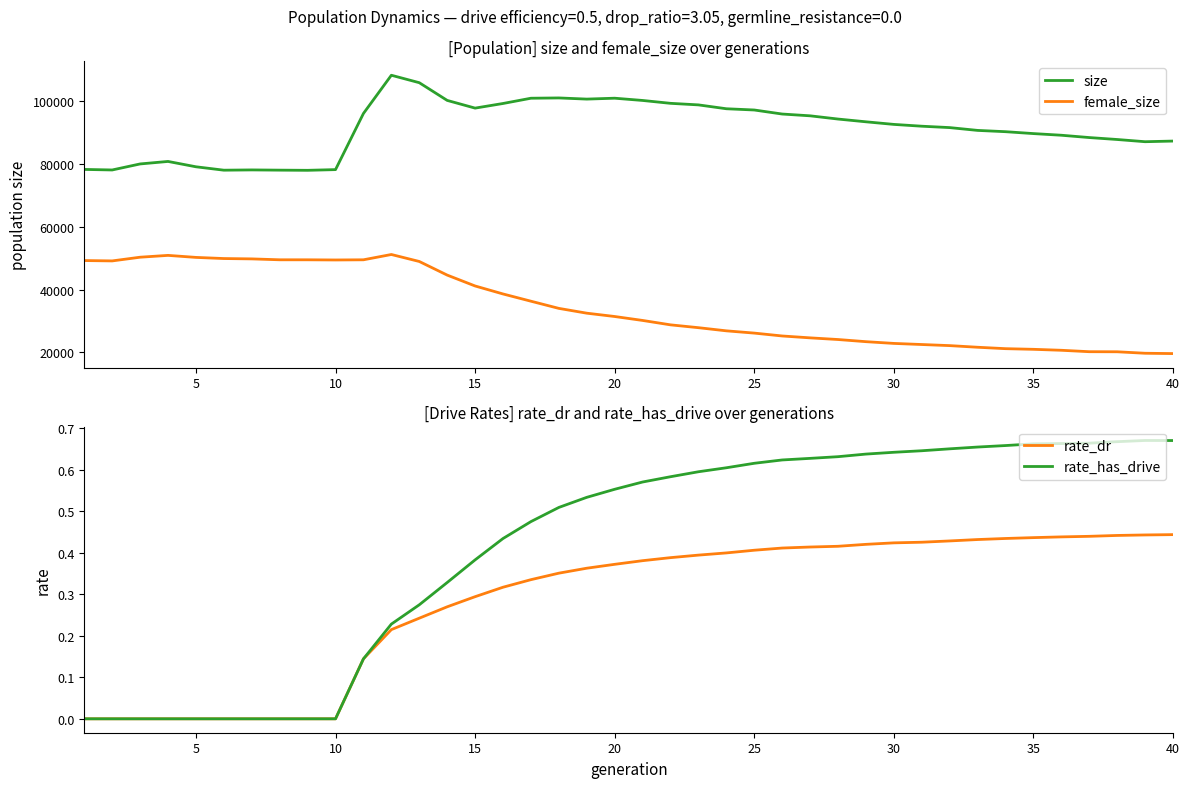

Does the chart display data point markers on the line(s)?

No